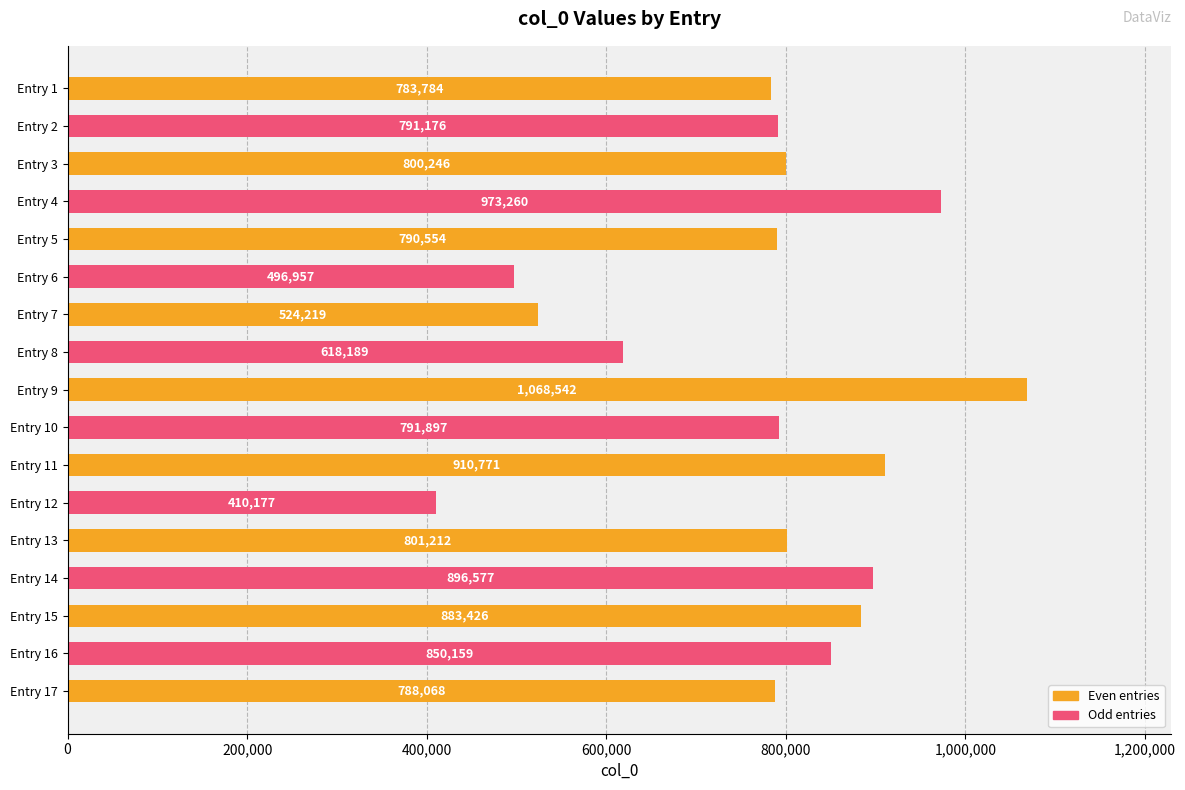

Rank the categories by value from highest to lowest.

Entry 9, Entry 4, Entry 11, Entry 14, Entry 15, Entry 16, Entry 13, Entry 3, Entry 10, Entry 2, Entry 5, Entry 17, Entry 1, Entry 8, Entry 7, Entry 6, Entry 12